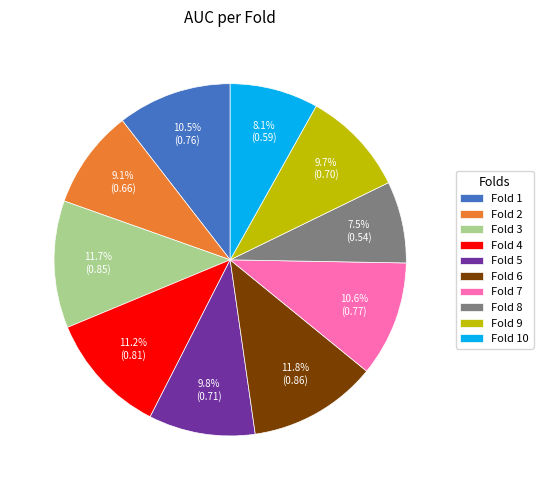

The Fold 10 slice represents 8% of the pie. True or false?

True